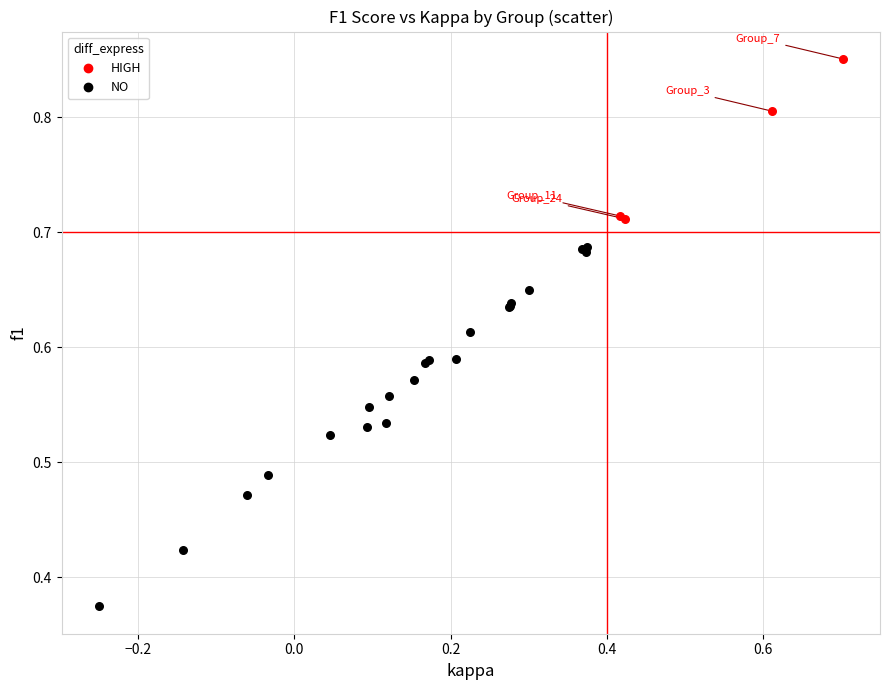

Which series has the largest Y range (max minus min)?

NO